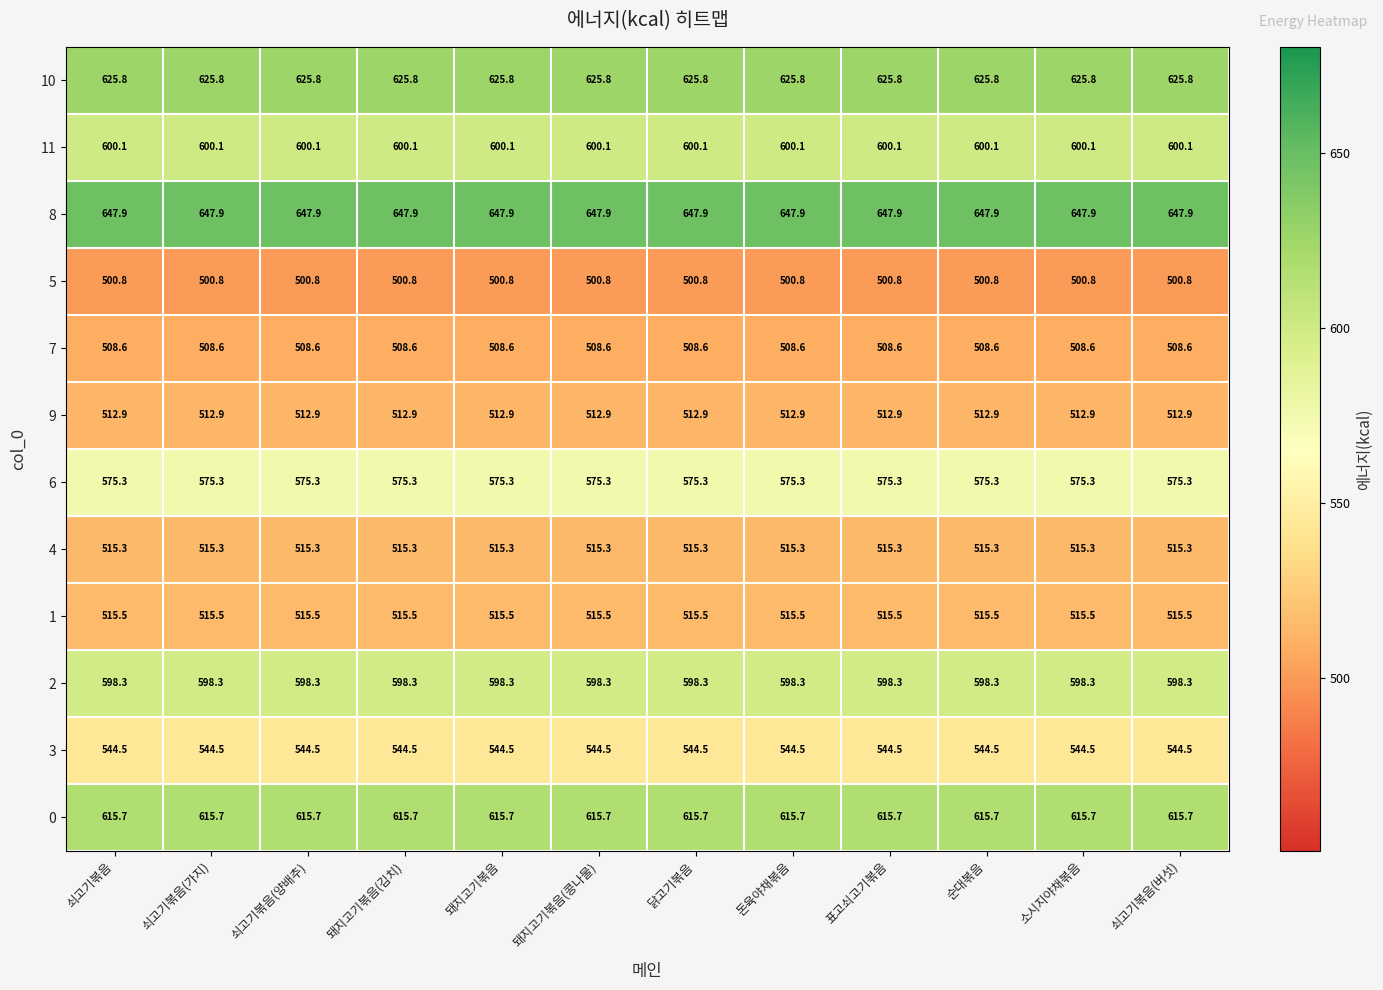

List the series in order of their peak value, highest first.

8, 10, 0, 11, 2, 6, 3, 1, 4, 9, 7, 5